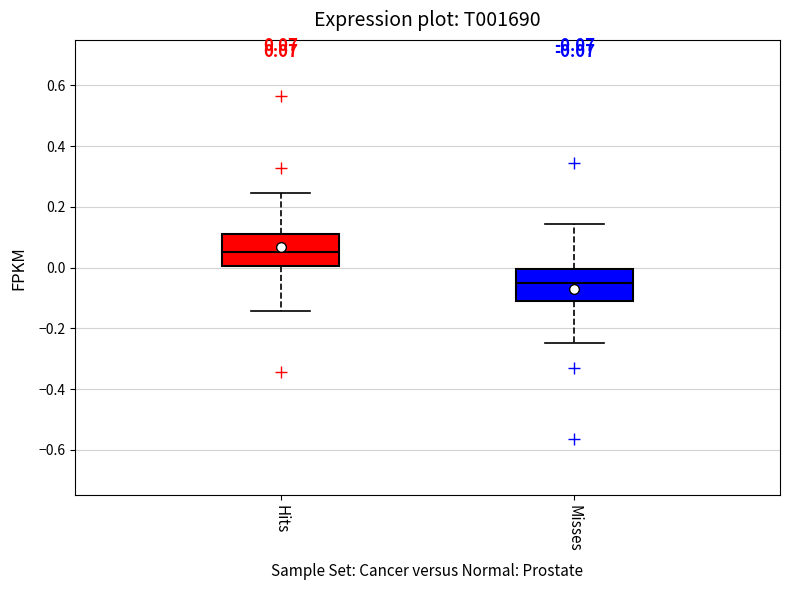

Which box's median line is the lowest?

Misses